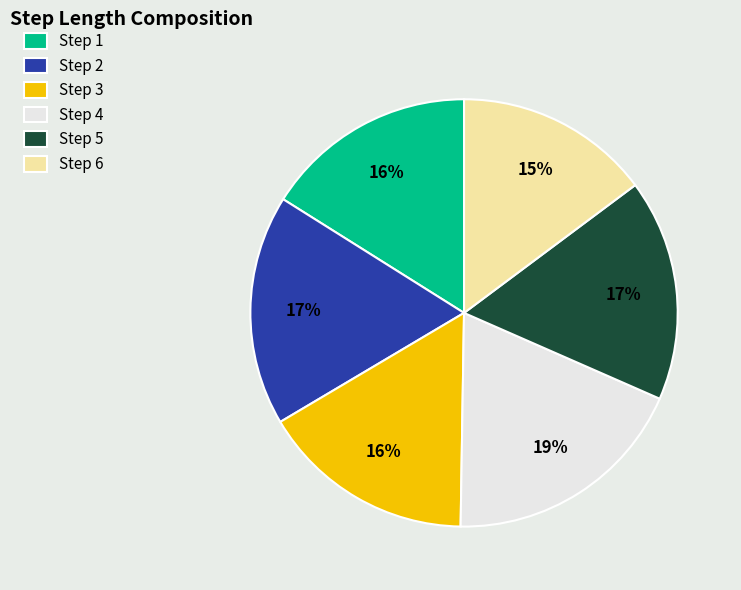

Is there a majority slice in this chart?

No